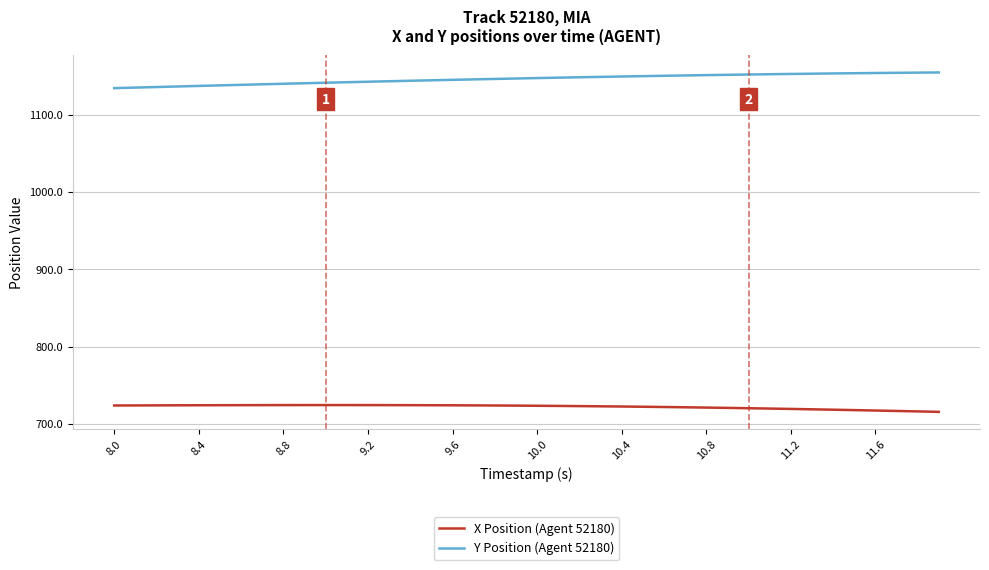

Which series has the largest total across all categories?

Y Position (Agent 52180)